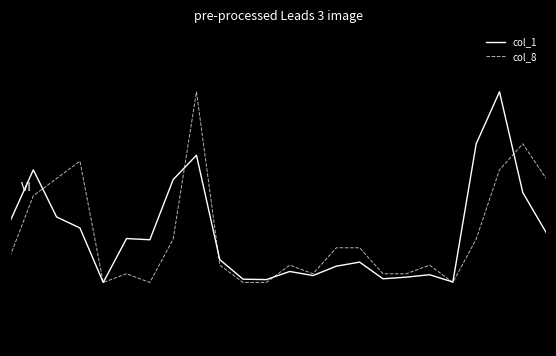

Which category has the lowest value across all series?

4